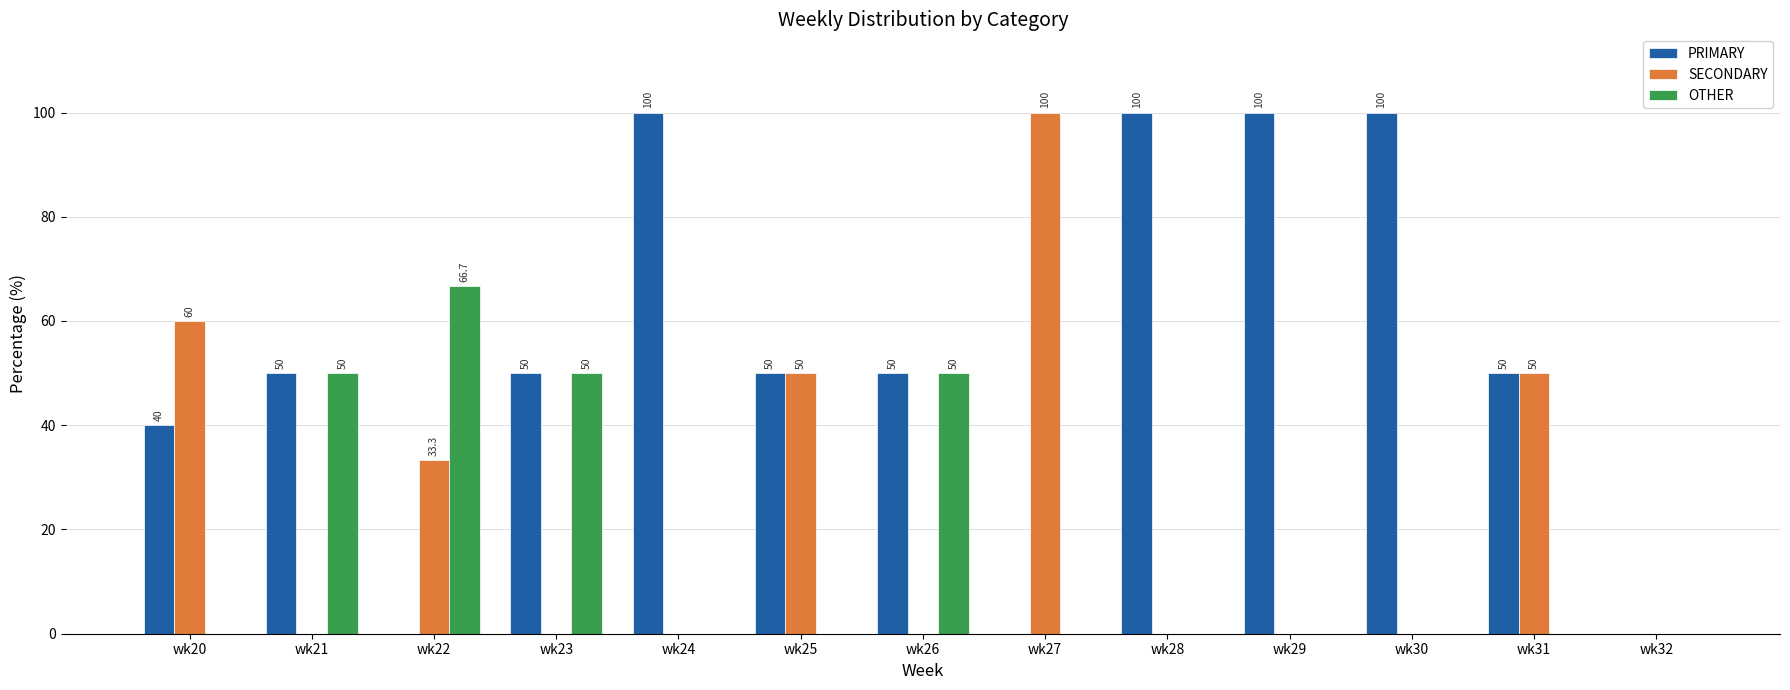

Between wk20 and wk32, which series saw the biggest shift?

SECONDARY